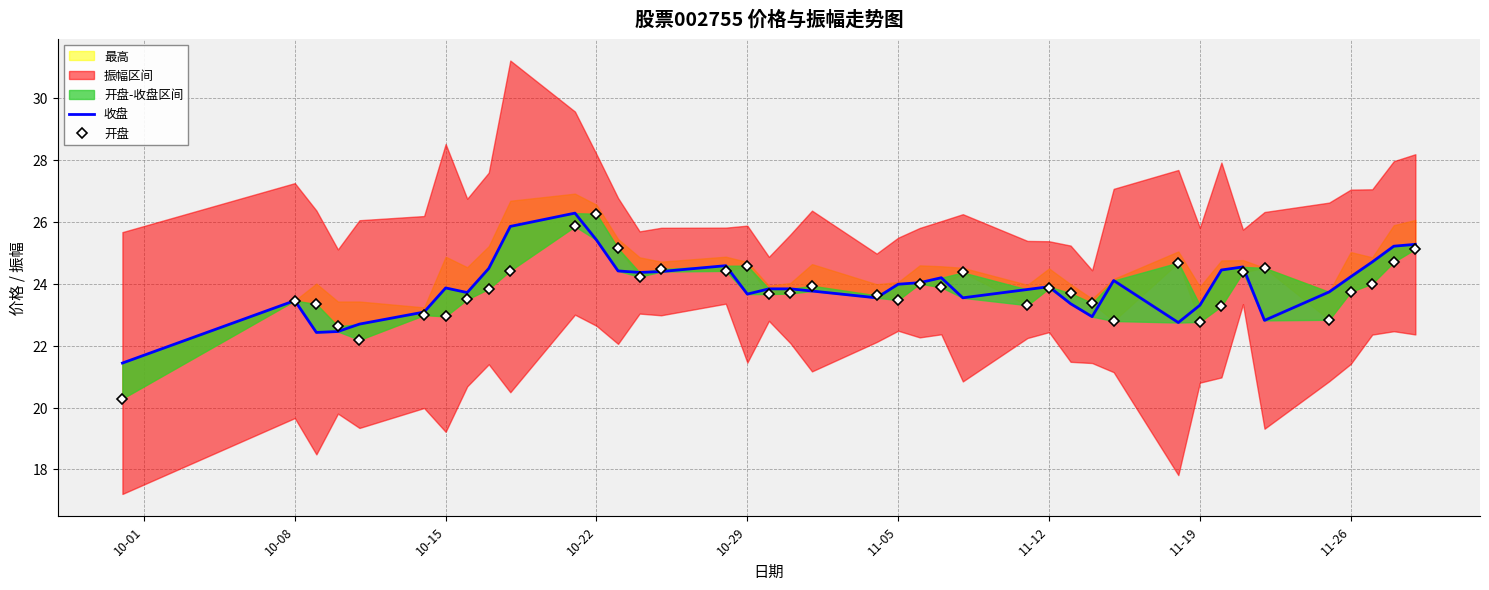

What is the value of the 收盘 point at the 34th from the left?

24.6